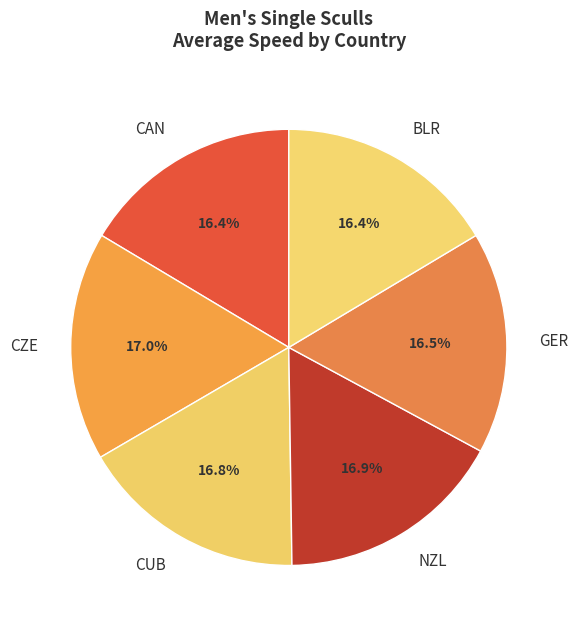

Approximately how many times larger is the value at CAN compared to BLR?

1.0